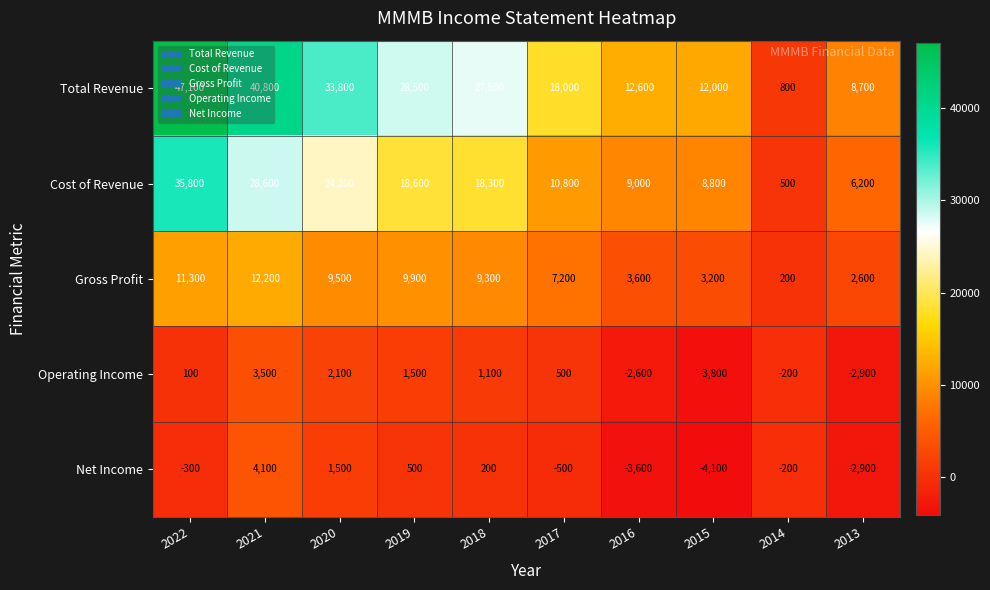

Which series has the largest range (max minus min)?

Total Revenue